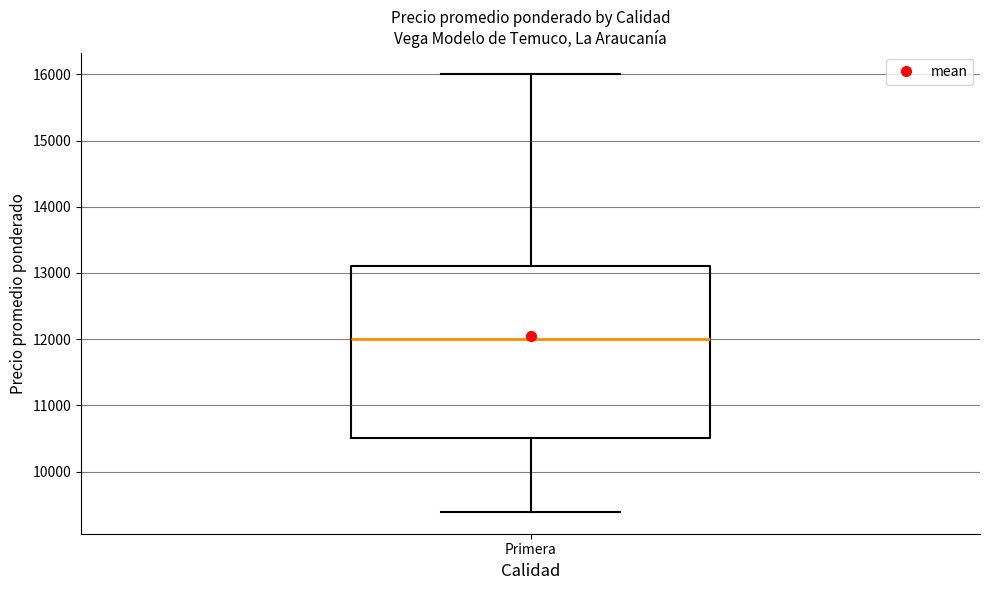

Where does the lower whisker of the box for Primera end on the y-axis? The values are not printed on the chart, so give them approximately, as read against the axis.

9400